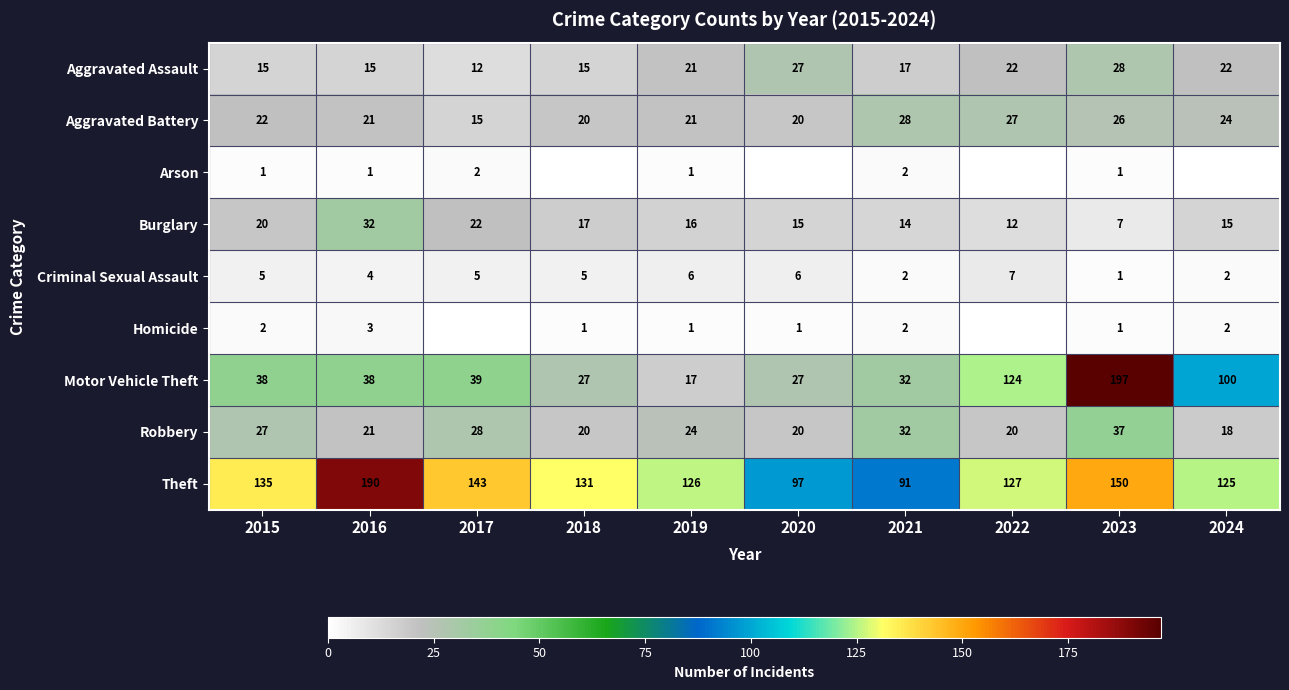

What is the difference between the Aggravated Battery values at 2022 and 2017?

12